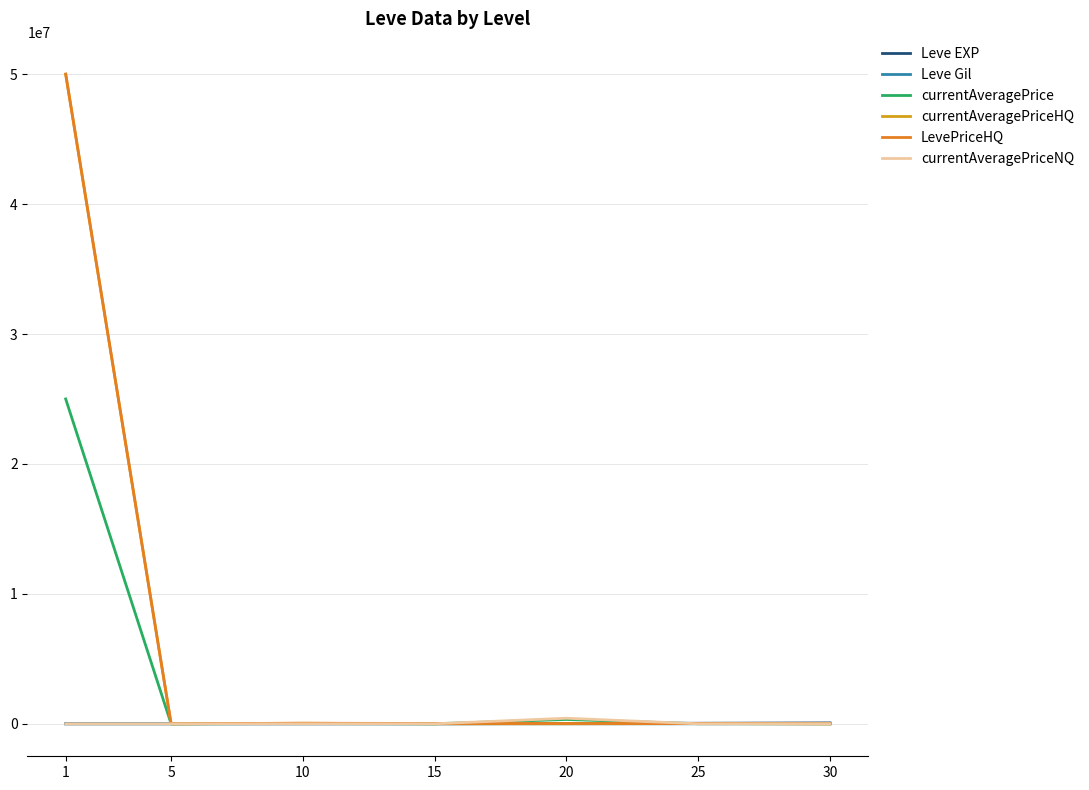

Is the value of LevePriceHQ at 1 greater than the value of currentAveragePriceNQ at 20?

Yes